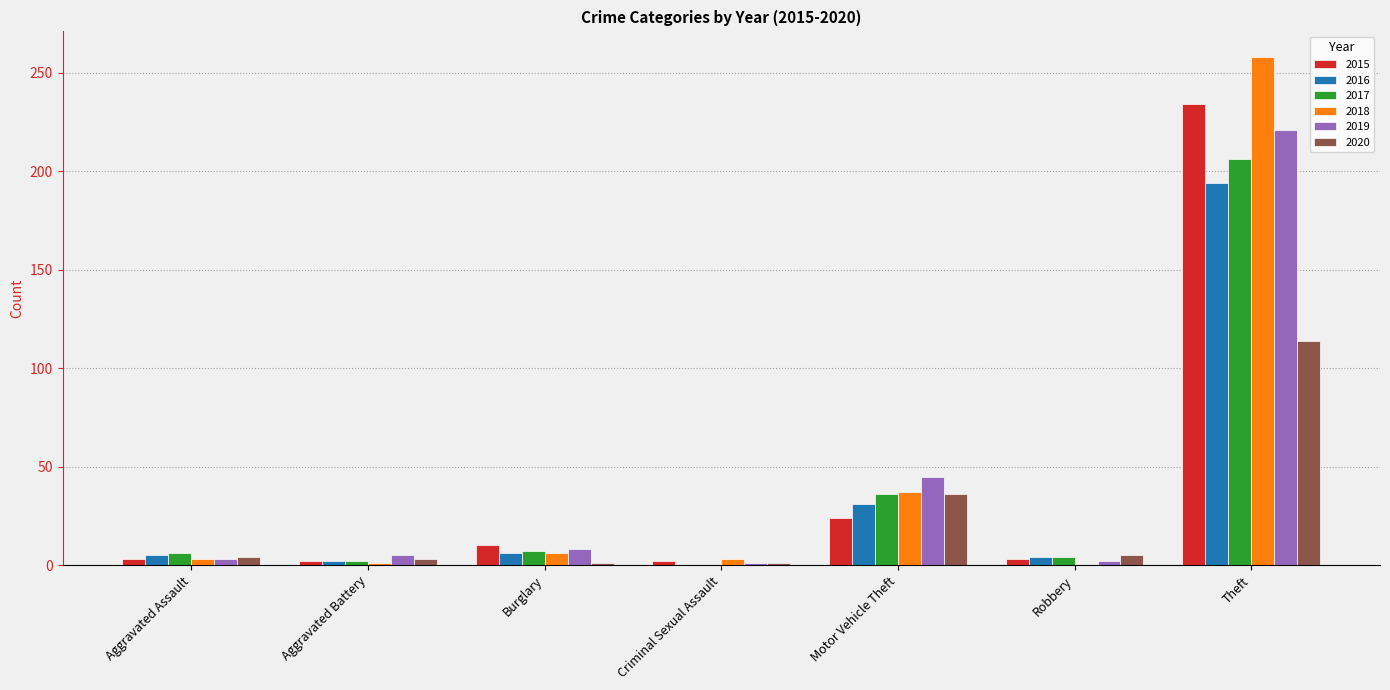

Are the bars horizontal?

No